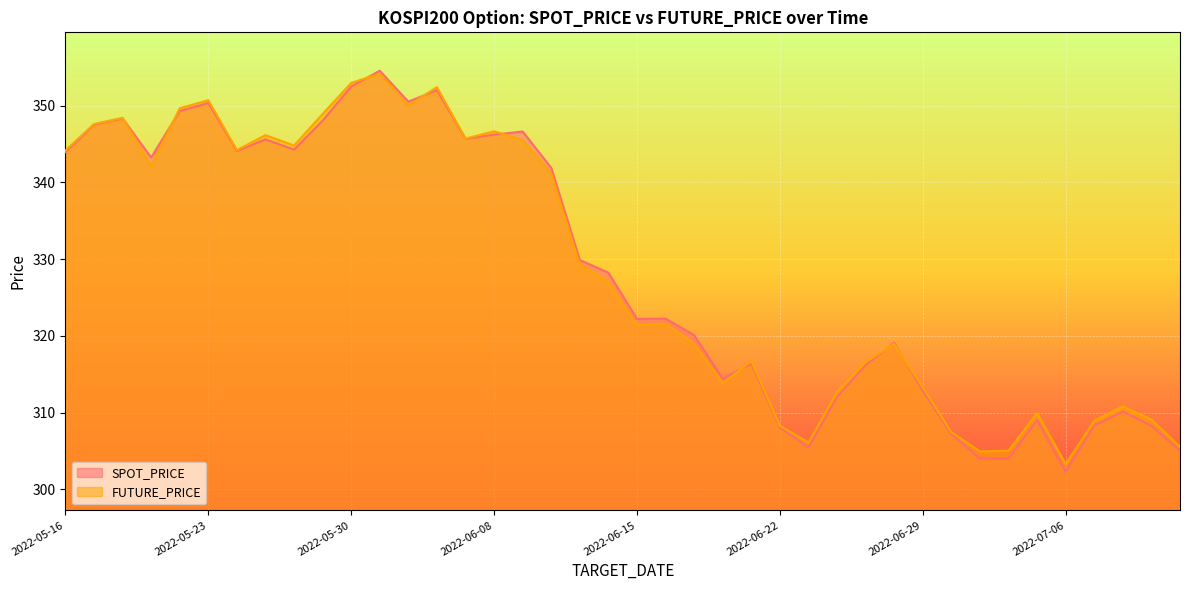

Reading left to right, list all the values displayed in this chart.

SPOT_PRICE: 2022-05-16=343.9	2022-05-17=347.5	2022-05-18=348.3	2022-05-19=343.2	2022-05-20=349.3	2022-05-23=350.3	2022-05-24=344.1	2022-05-25=345.6	2022-05-26=344.3	2022-05-27=348.0	2022-05-30=352.5	2022-05-31=354.5	2022-06-02=350.5	2022-06-03=352.0	2022-06-07=345.7	2022-06-08=346.2	2022-06-09=346.6	2022-06-10=341.9	2022-06-13=329.9	2022-06-14=328.2	2022-06-15=322.2	2022-06-16=322.2	2022-06-17=320.1	2022-06-20=314.4	2022-06-21=316.4	2022-06-22=308.1	2022-06-23=305.4	2022-06-24=312.1	2022-06-27=316.2	2022-06-28=319.1	2022-06-29=312.9	2022-06-30=307.2	2022-07-01=304.0	2022-07-04=304.0	2022-07-05=309.0	2022-07-06=302.3	2022-07-07=308.3	2022-07-08=310.1	2022-07-11=308.3	2022-07-12=305.0
FUTURE_PRICE: 2022-05-16=344.1	2022-05-17=347.6	2022-05-18=348.4	2022-05-19=342.1	2022-05-20=349.6	2022-05-23=350.7	2022-05-24=344.2	2022-05-25=346.1	2022-05-26=344.8	2022-05-27=348.9	2022-05-30=352.9	2022-05-31=354.1	2022-06-02=350.0	2022-06-03=352.4	2022-06-07=345.7	2022-06-08=346.6	2022-06-09=345.5	2022-06-10=341.1	2022-06-13=329.2	2022-06-14=327.0	2022-06-15=321.4	2022-06-16=321.6	2022-06-17=319.0	2022-06-20=313.9	2022-06-21=316.7	2022-06-22=308.3	2022-06-23=306.1	2022-06-24=312.7	2022-06-27=316.6	2022-06-28=318.9	2022-06-29=313.3	2022-06-30=307.4	2022-07-01=304.9	2022-07-04=305.1	2022-07-05=309.9	2022-07-06=303.3	2022-07-07=308.9	2022-07-08=310.8	2022-07-11=309.1	2022-07-12=305.6